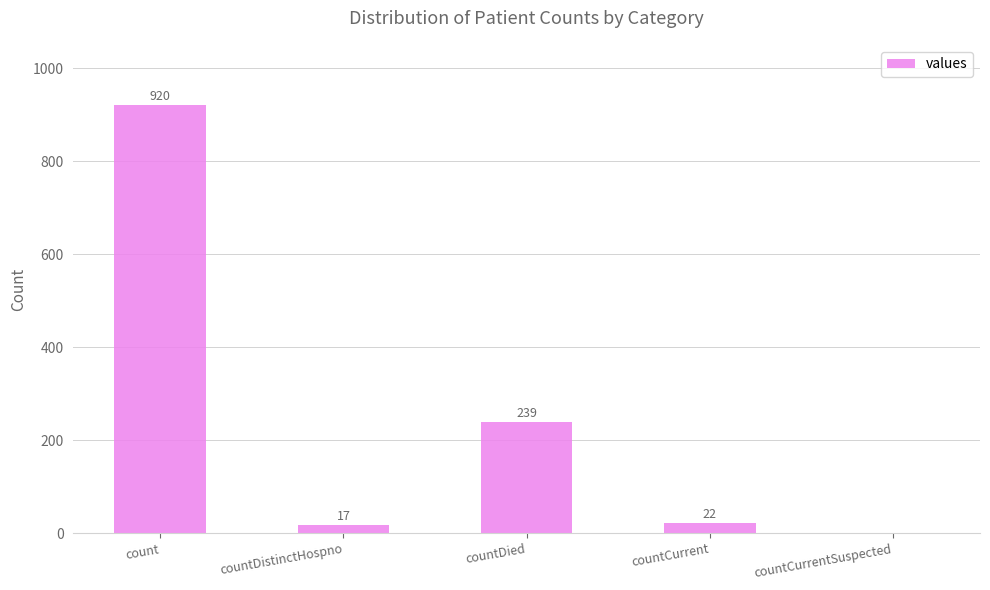

True or false: the data shows 17 at countDistinctHospno.

True